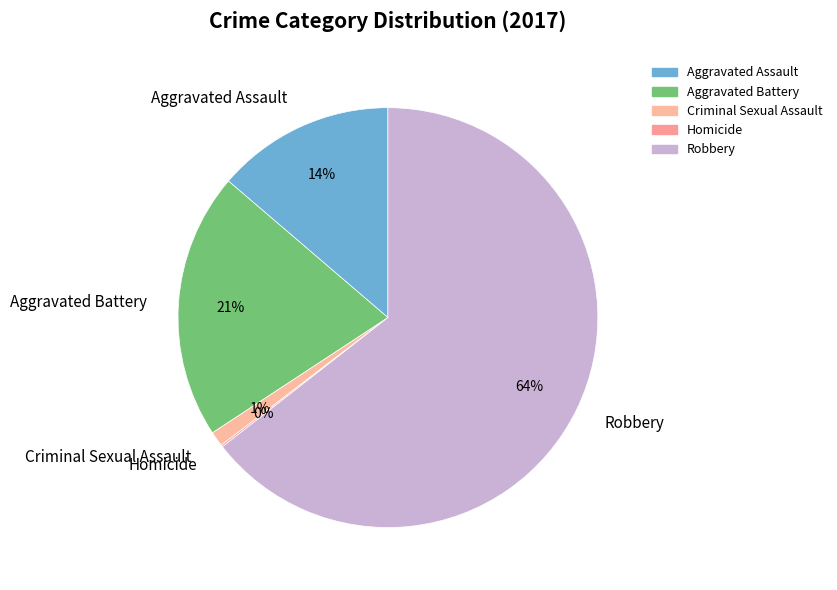

What is the largest slice in the pie chart?

Robbery